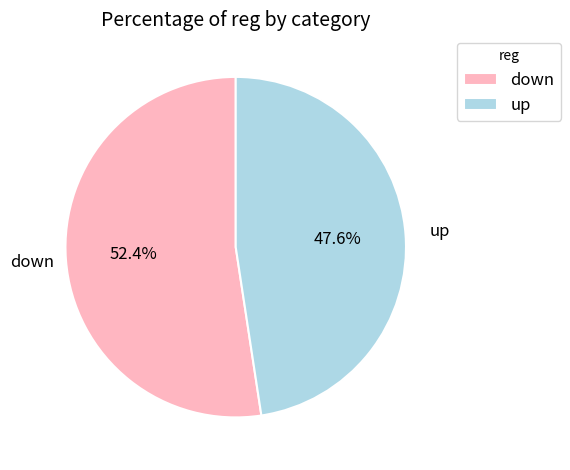

How many slices are in this pie chart?

2